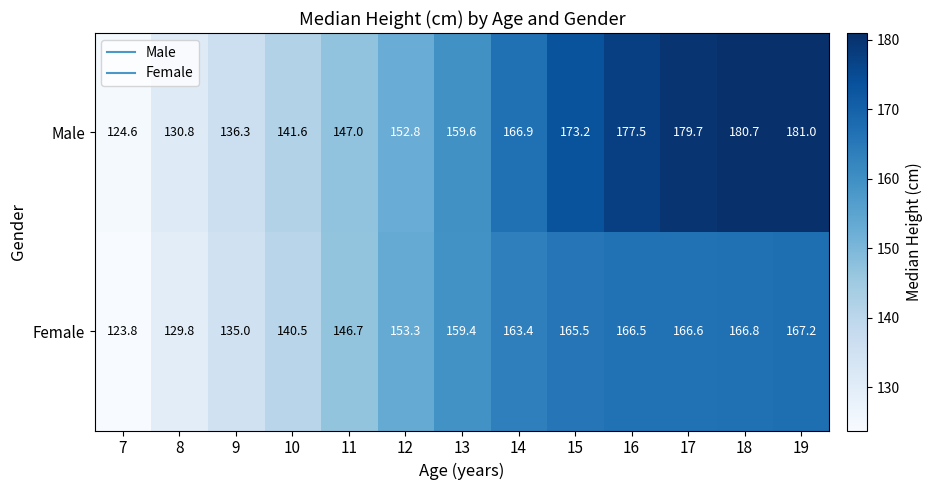

What is the maximum value shown in the chart?

181.0